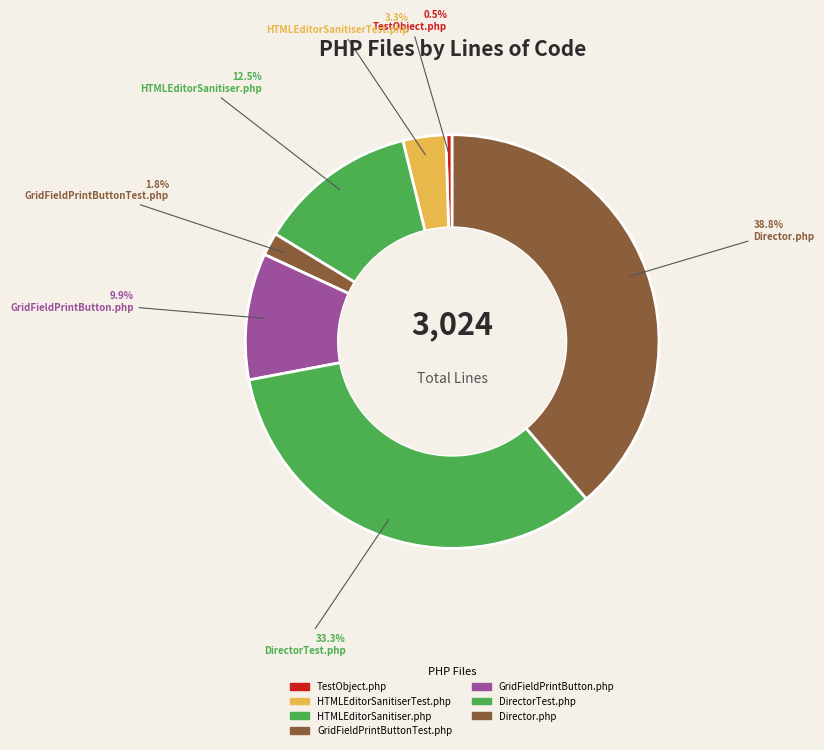

What percentage is NOT represented by TestObject.php?

99.5%